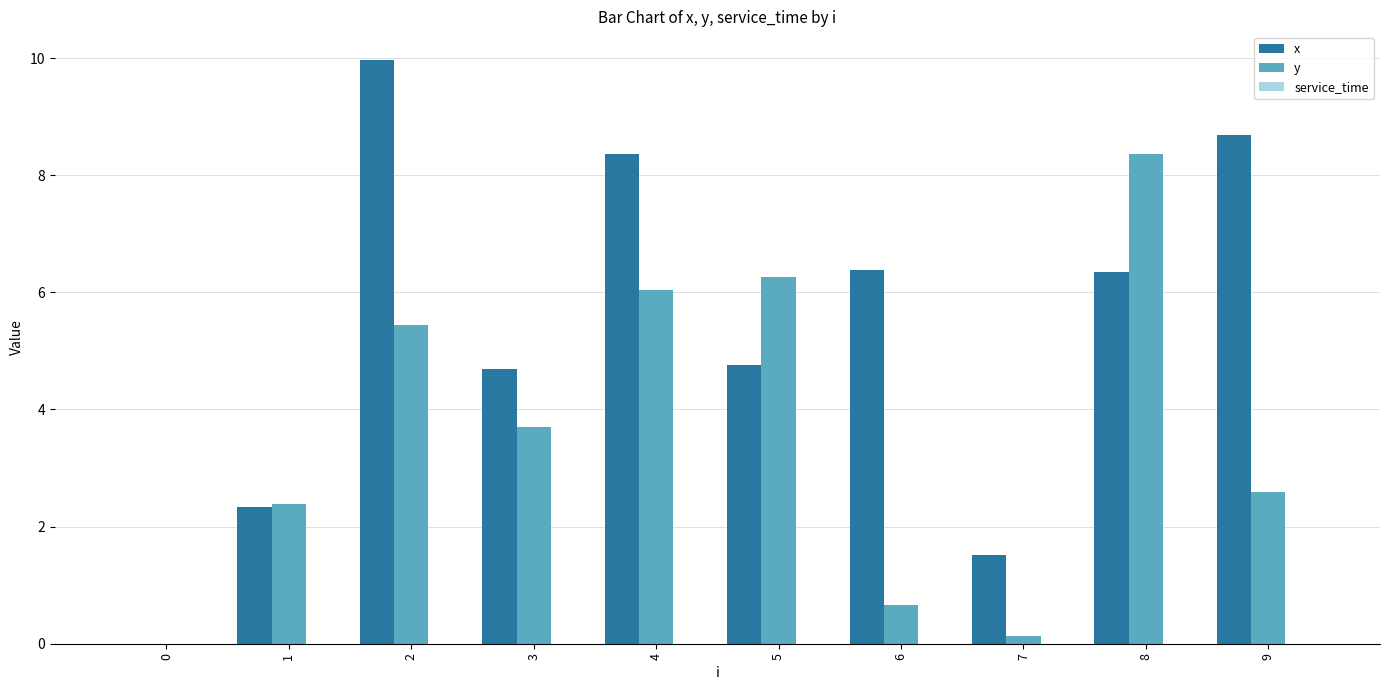

Between 0 and 4, which series saw the biggest shift?

x